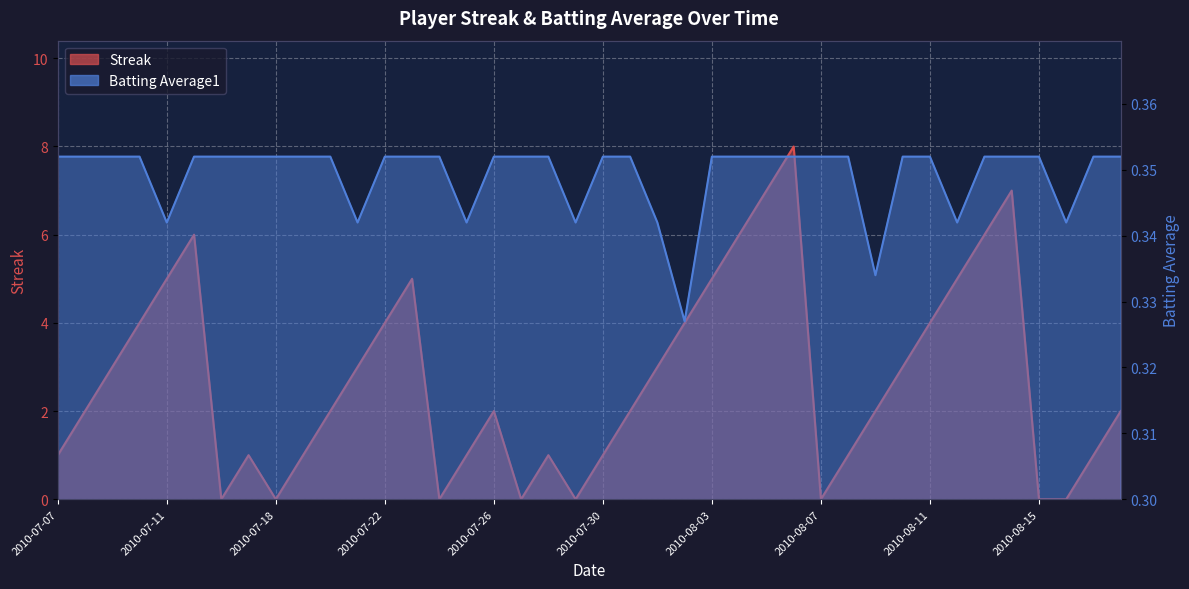

What is the difference between the Streak values at 2010-08-12 and 2010-07-07?

4.0